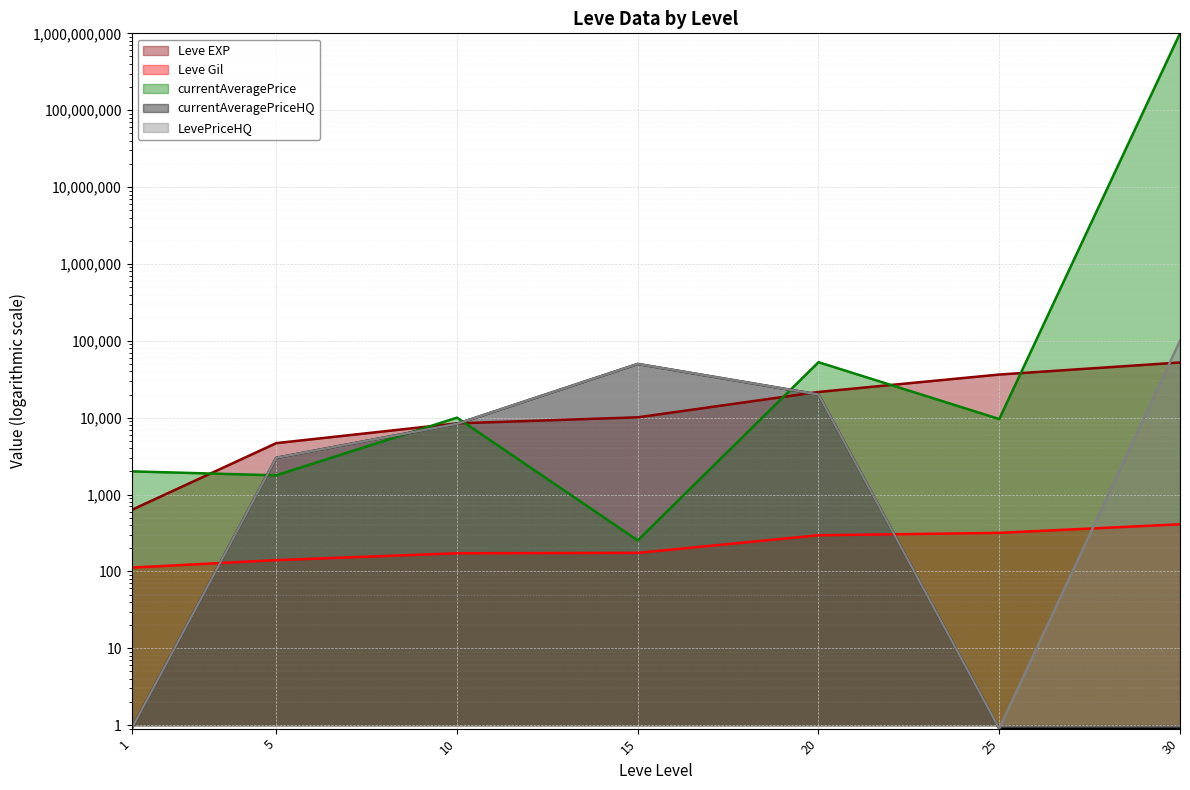

Which series changed the most between 10 and 30?

currentAveragePrice